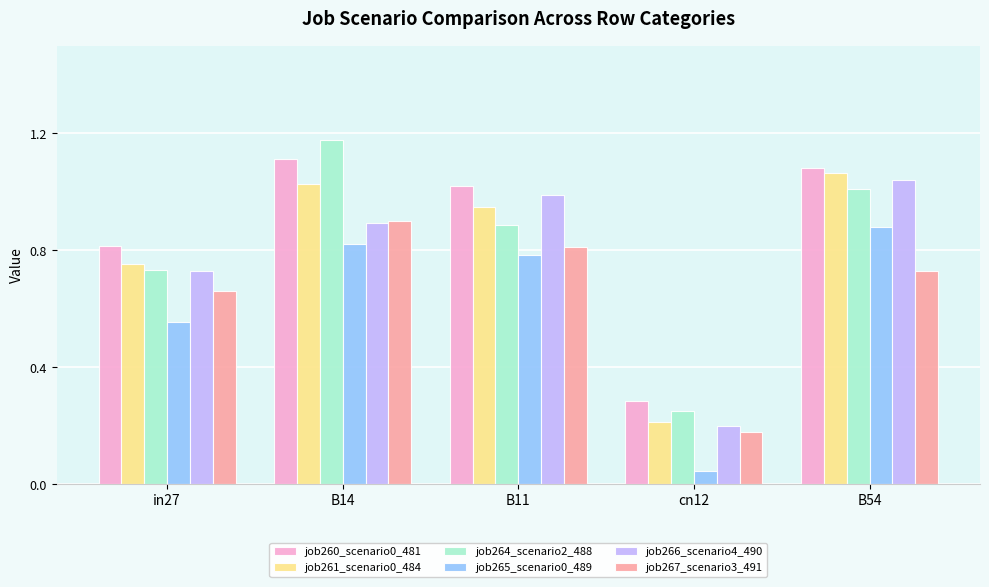

Which series has the widest spread of values?

job264_scenario2_488